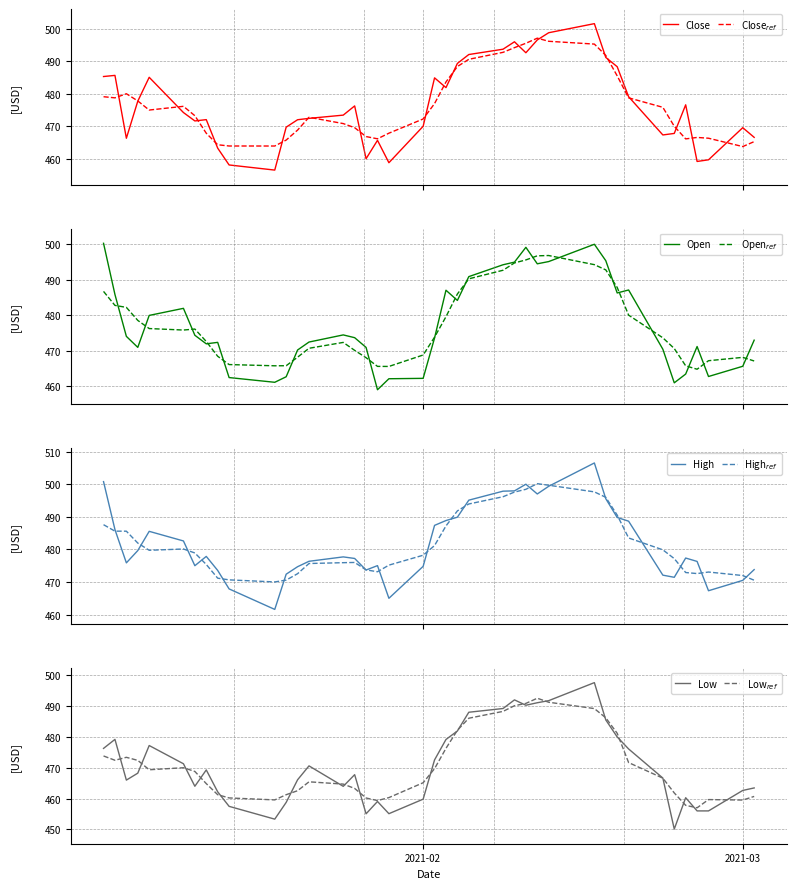

What is the minimum value for Low?

450.1